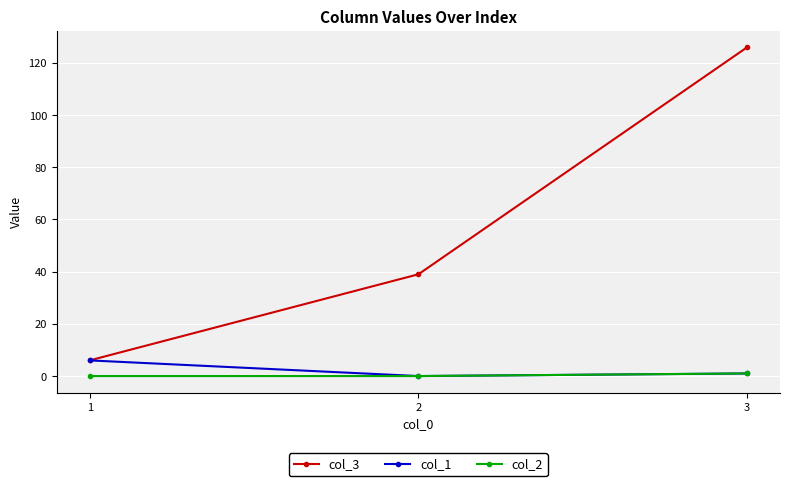

Which series has the largest range (max minus min)?

col_3